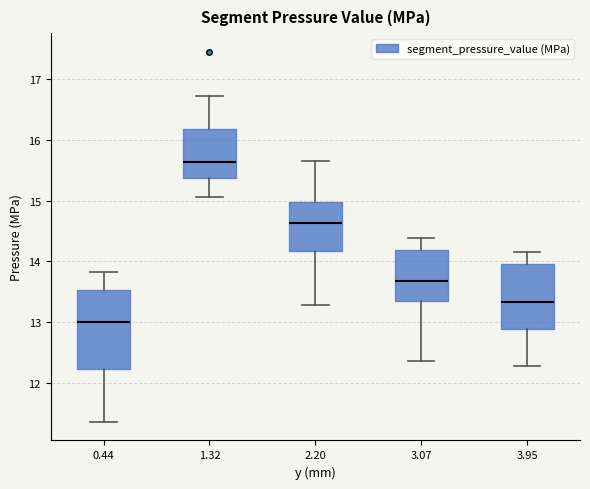

Which box has the lowest median line?

0.44